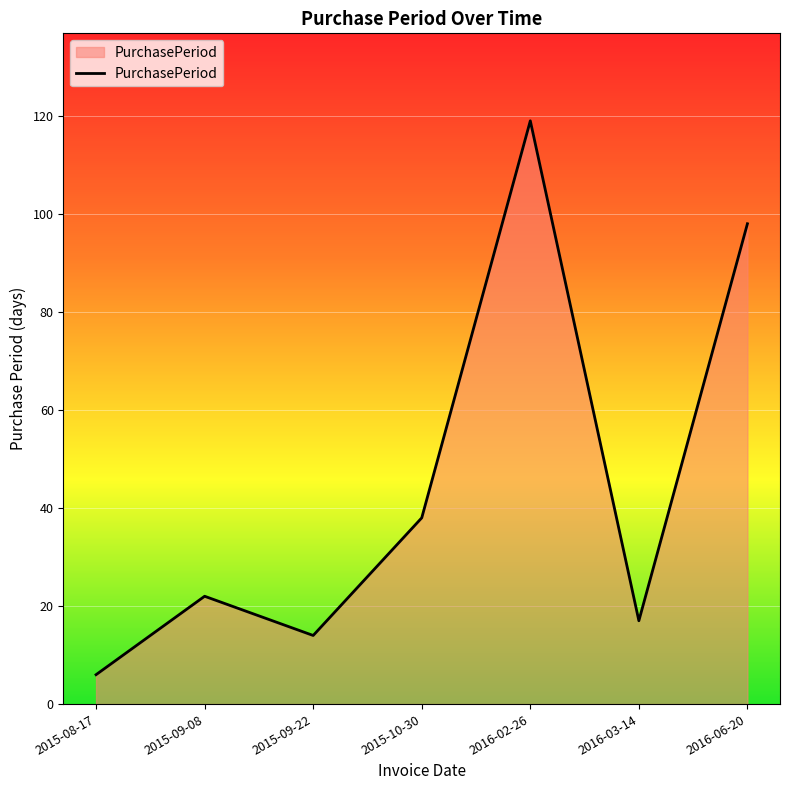

What is the smallest value displayed?

6